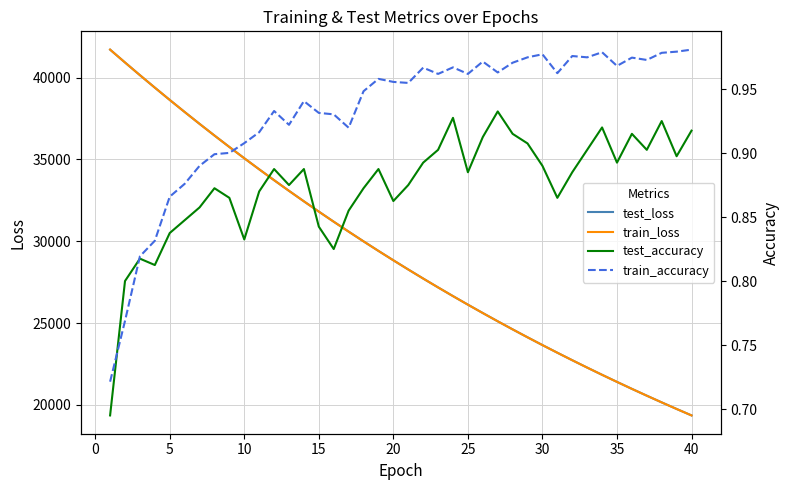

What is the maximum value for train_loss?

41705.2